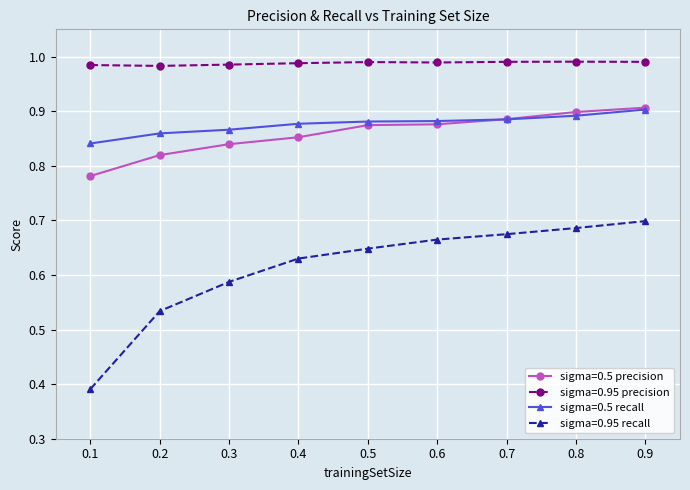

Count the sigma=0.5 precision values in the range 0 to 1.

9